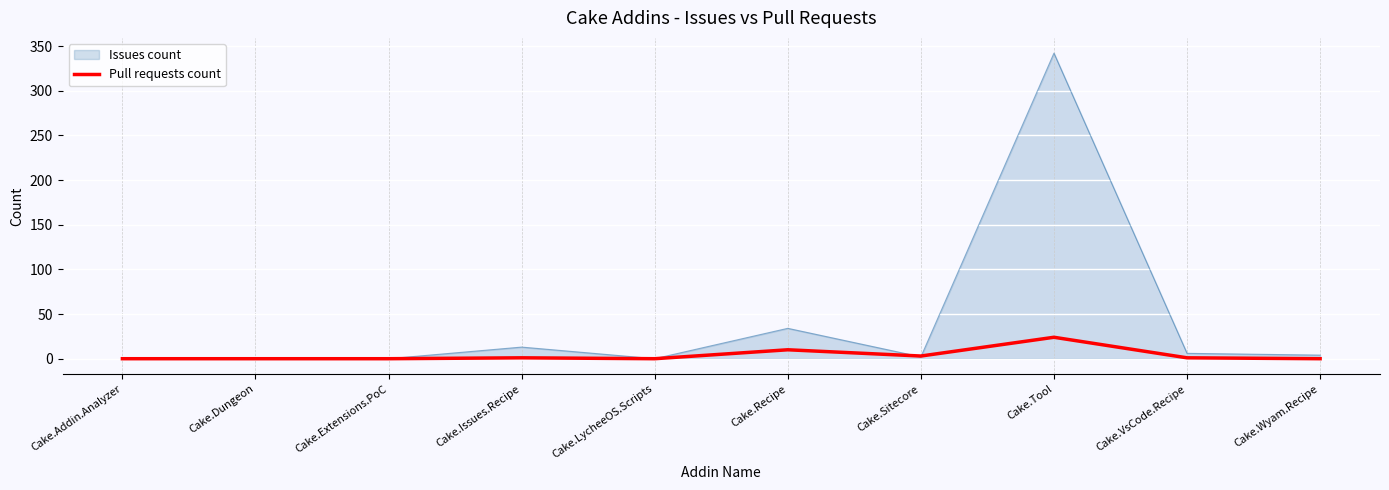

Is it true that Issues count equals 0 at Cake.Extensions.PoC?

True